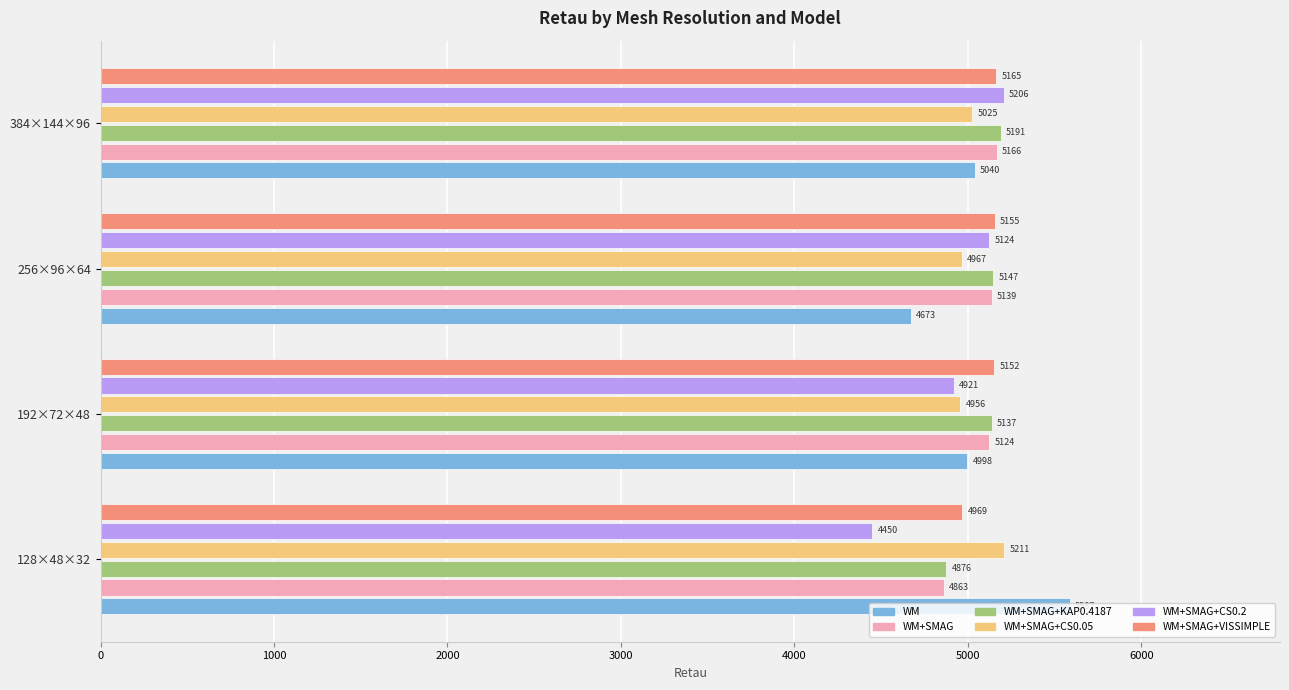

What is the difference between the second highest and minimum values in the WM+SMAG+KAP0.4187 series?

271.1